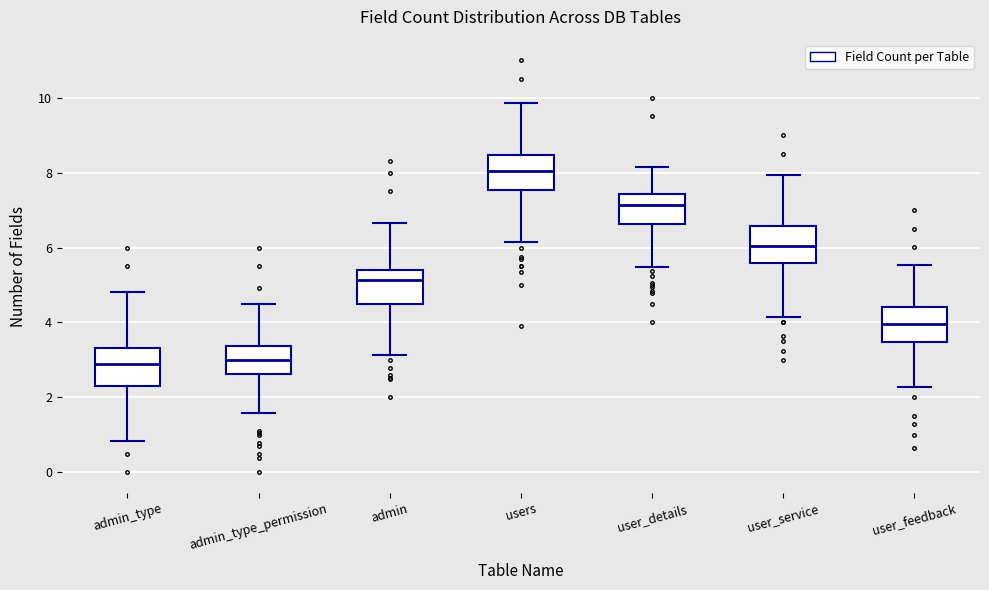

Where does the median line of the box for users sit on the y-axis? The values are not printed on the chart, so give them approximately, as read against the axis.

8.0